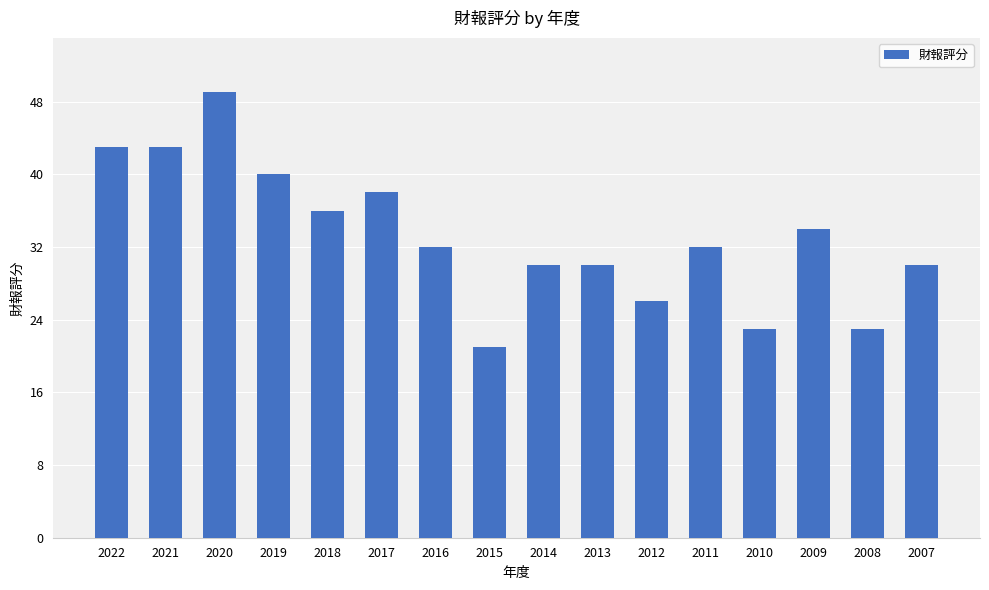

Reading right to left, transcribe all the data shown in this chart.

2007=30	2008=23	2009=34	2010=23	2011=32	2012=26	2013=30	2014=30	2015=21	2016=32	2017=38	2018=36	2019=40	2020=49	2021=43	2022=43